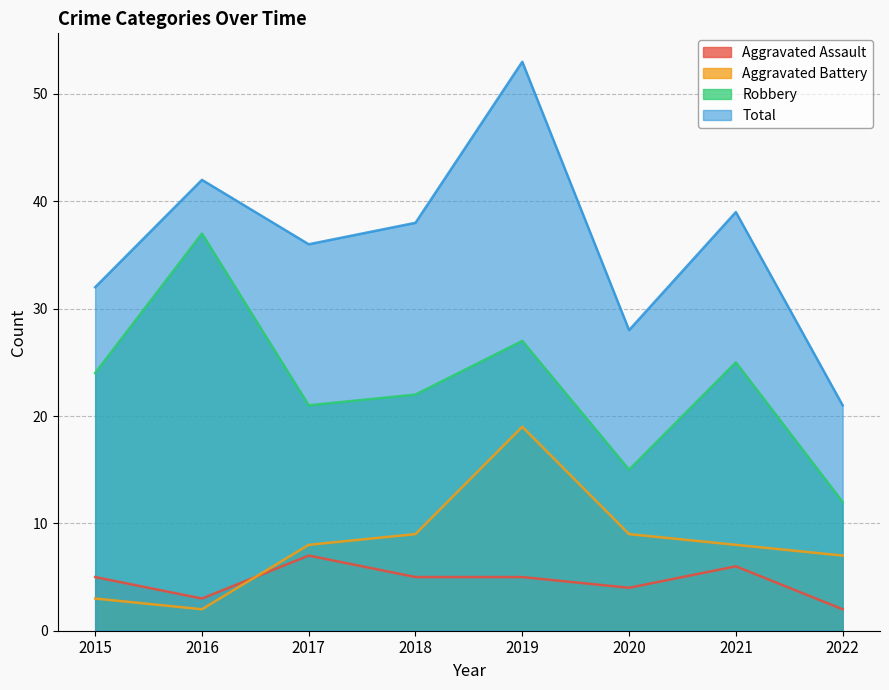

At which category is the sum across all series the highest?

2019